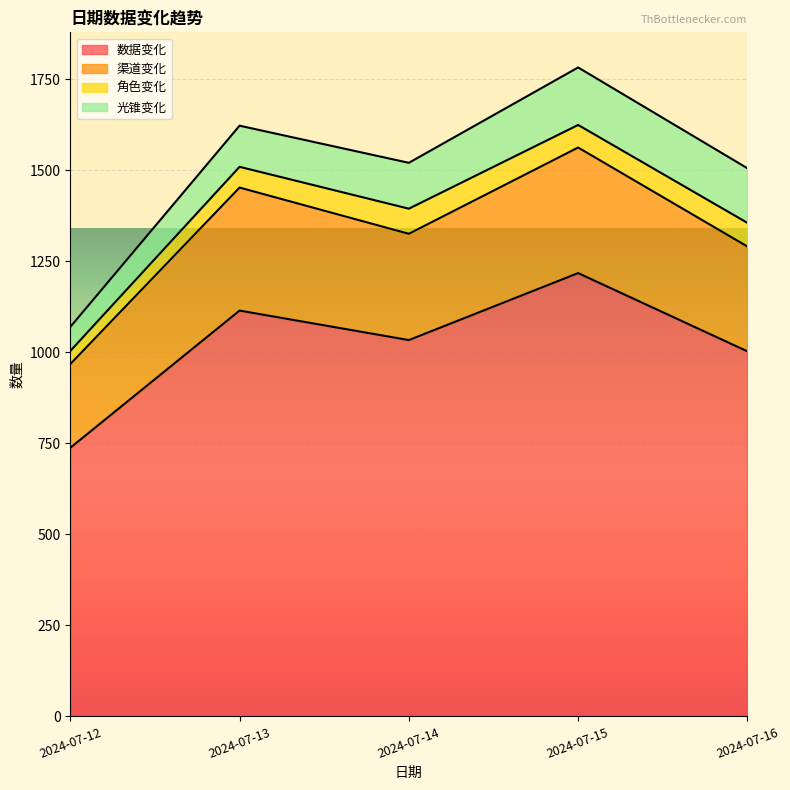

Which category has the lowest value in the 数据变化 series?

2024-07-12